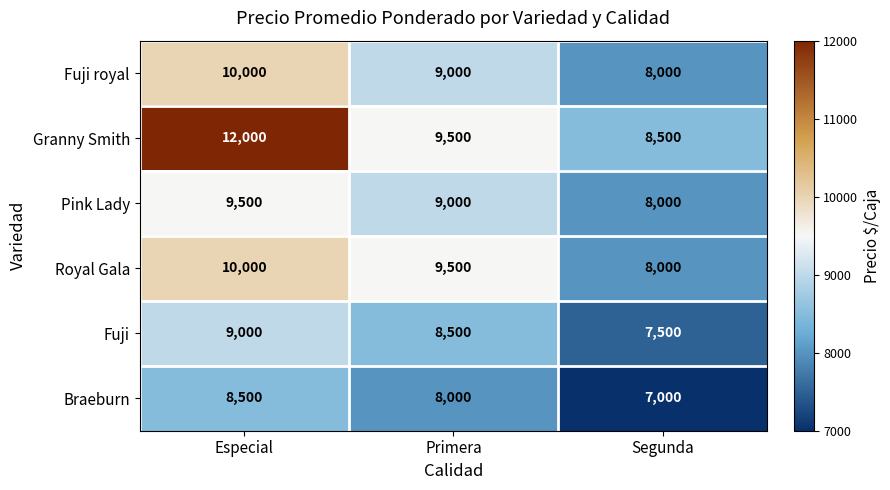

At how many categories does at least one series exceed 9937?

1